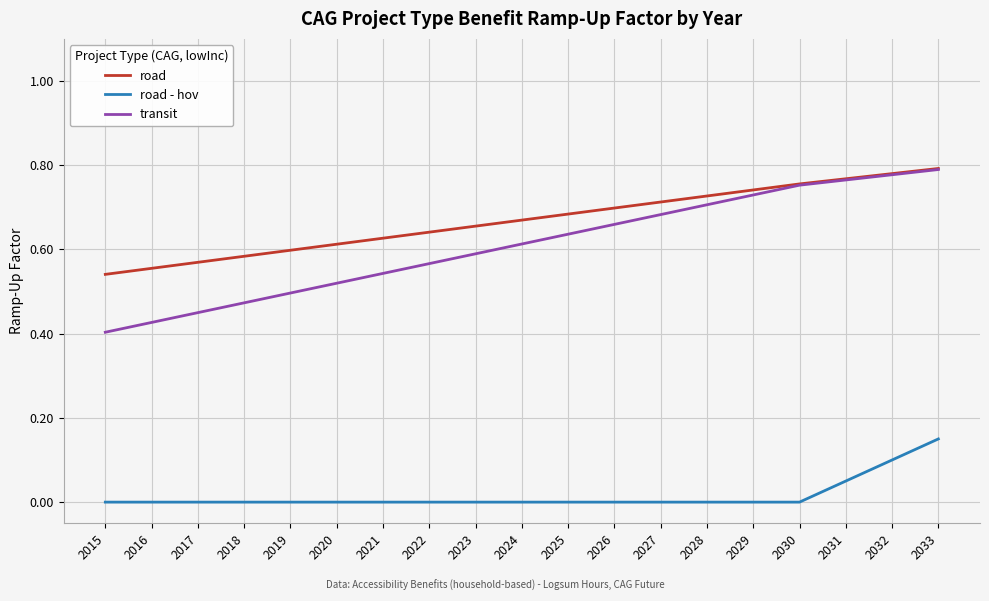

What are all the series names shown in the legend?

road, road - hov, transit